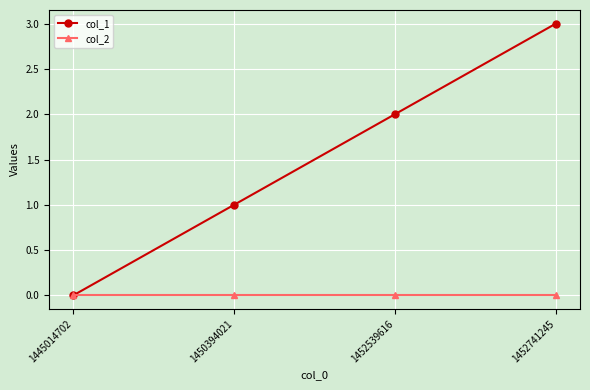

Reading right to left, list all the values displayed in this chart.

col_1: 3	2	1	0
col_2: 0	0	0	0